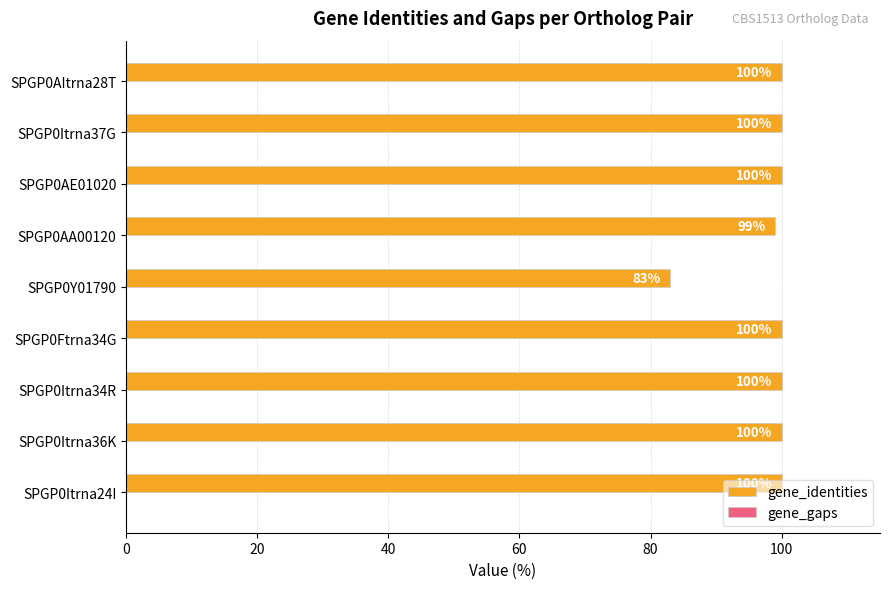

What is the change in value from SPGP0Itrna24I to SPGP0Y01790?

-17